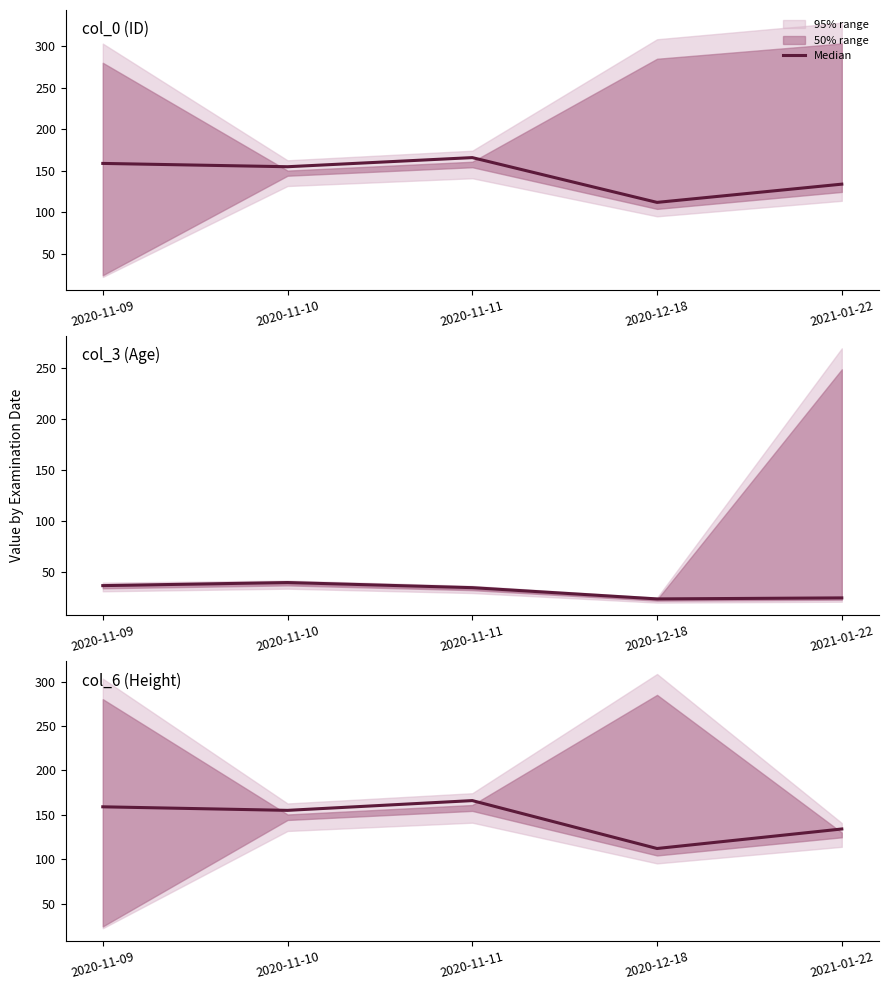

What is the difference between the maximum and minimum values?

54